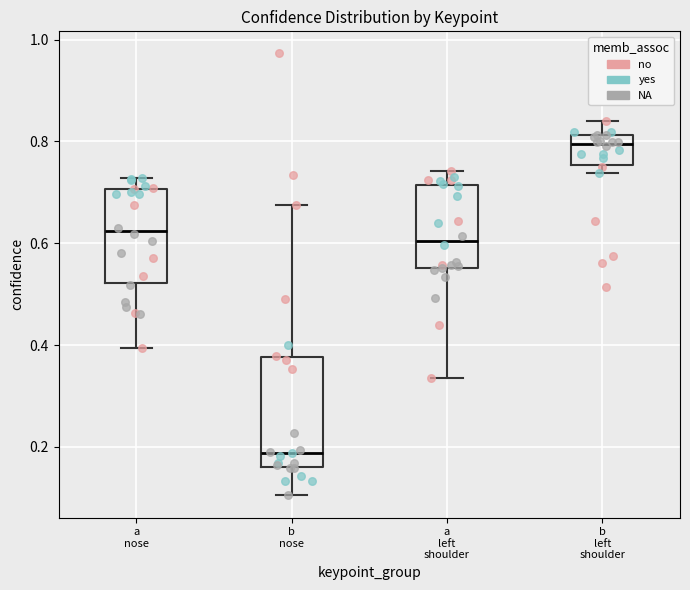

Which box is the tallest, from its lower edge to its upper edge?

b nose